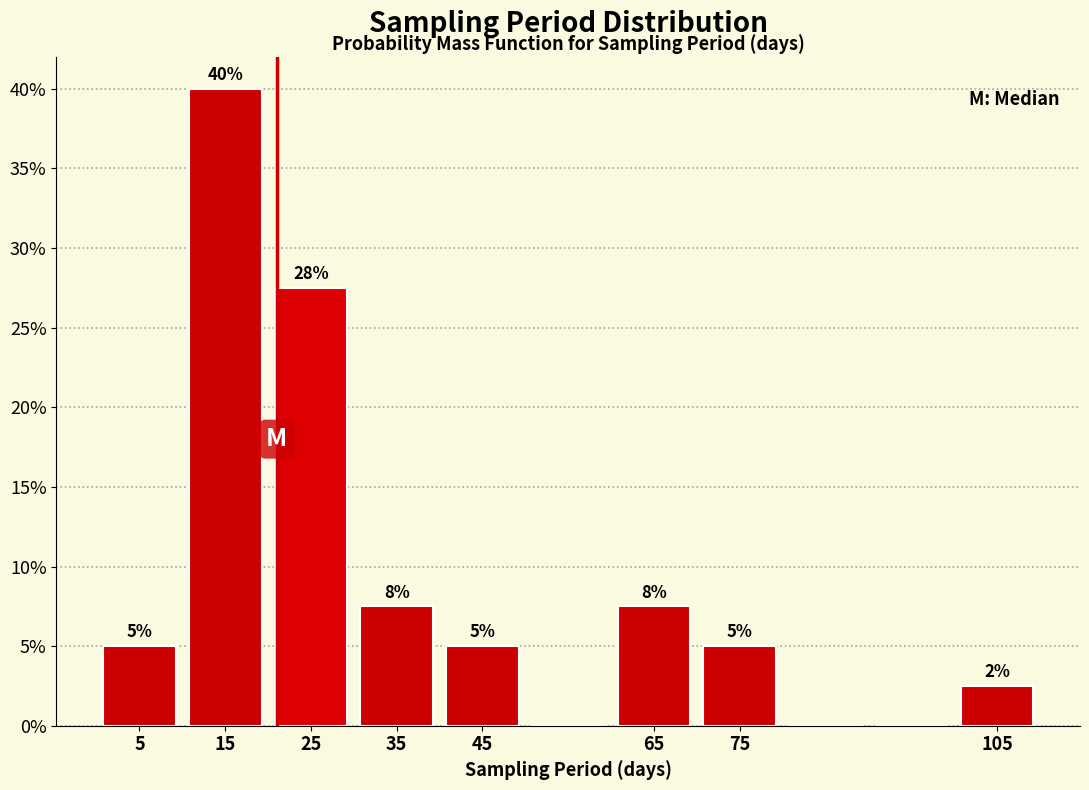

Over which range of the x-axis is the bar tallest?

10 to 20